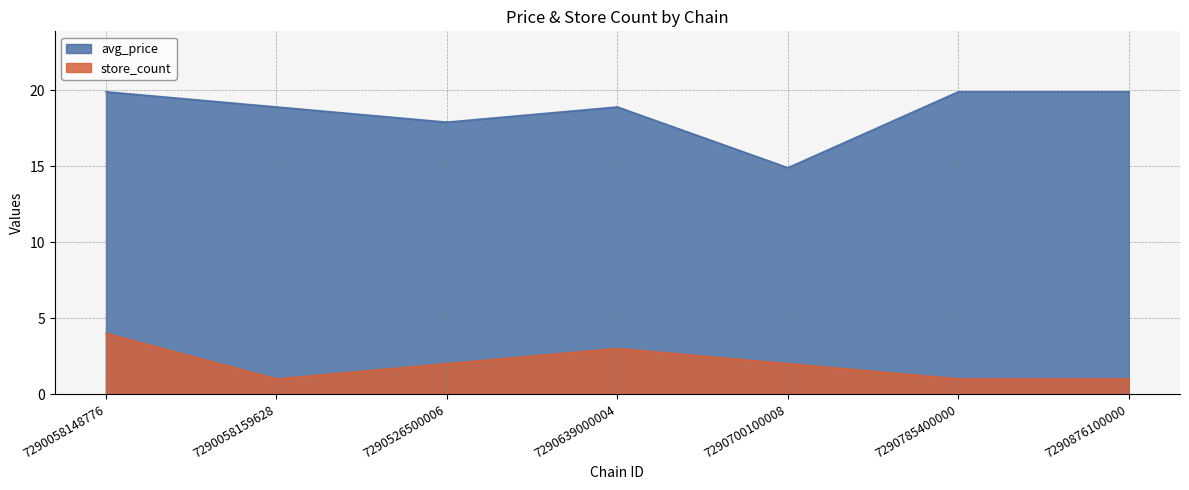

Which category has the lowest value across all series?

7290058159628